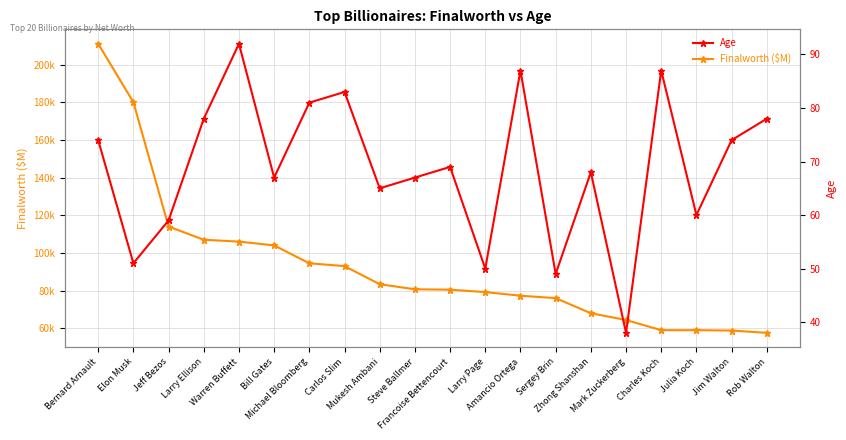

List the series in order of their overall mean, lowest first.

Age, Finalworth ($M)